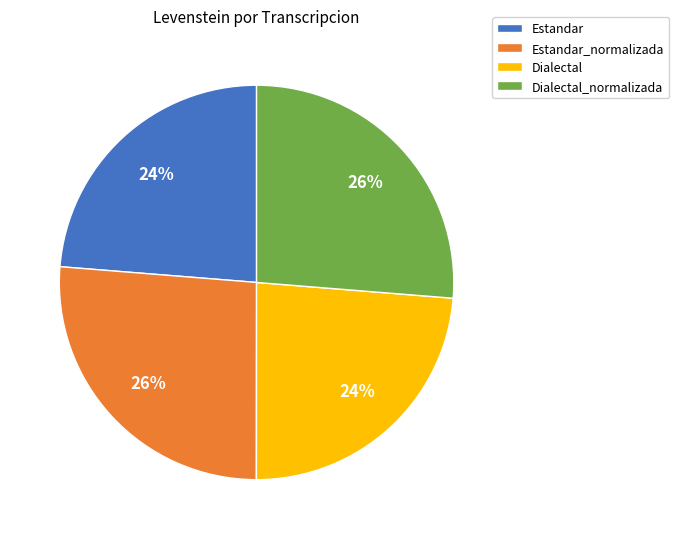

Count the number of slices in the pie.

4